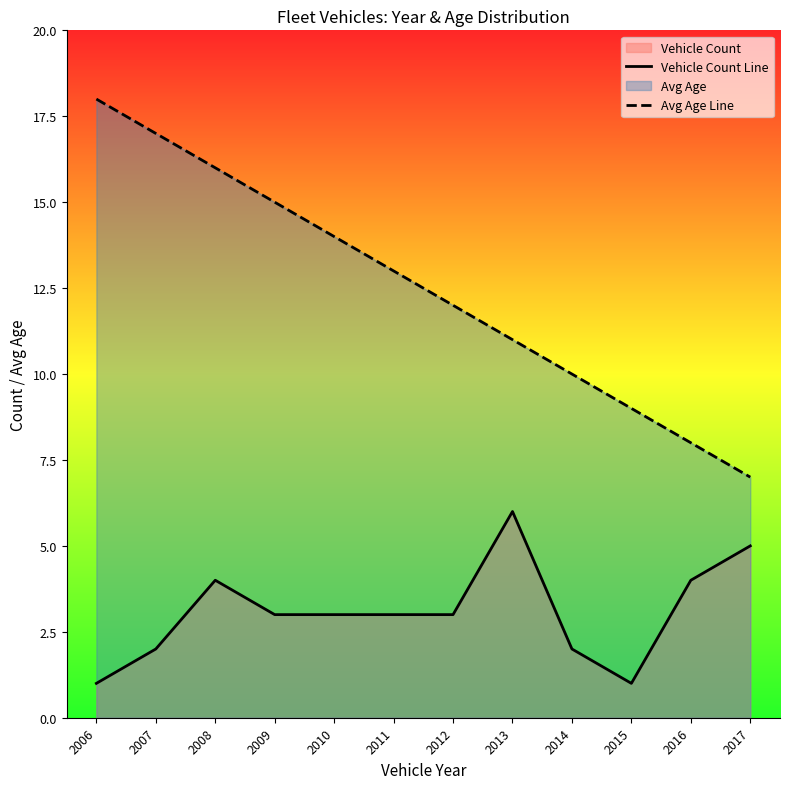

List the series in order of their peak value, lowest first.

Vehicle Count Line, Avg Age Line